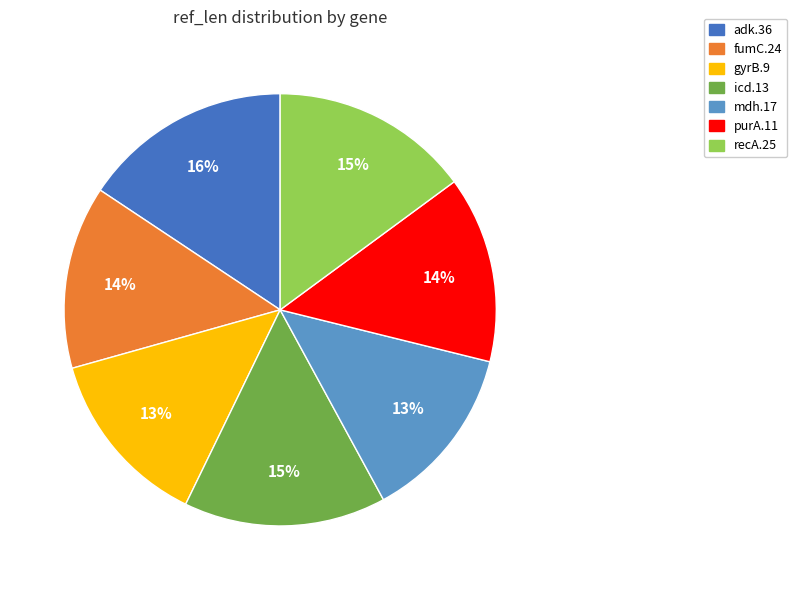

What is the largest slice in the pie chart?

adk.36